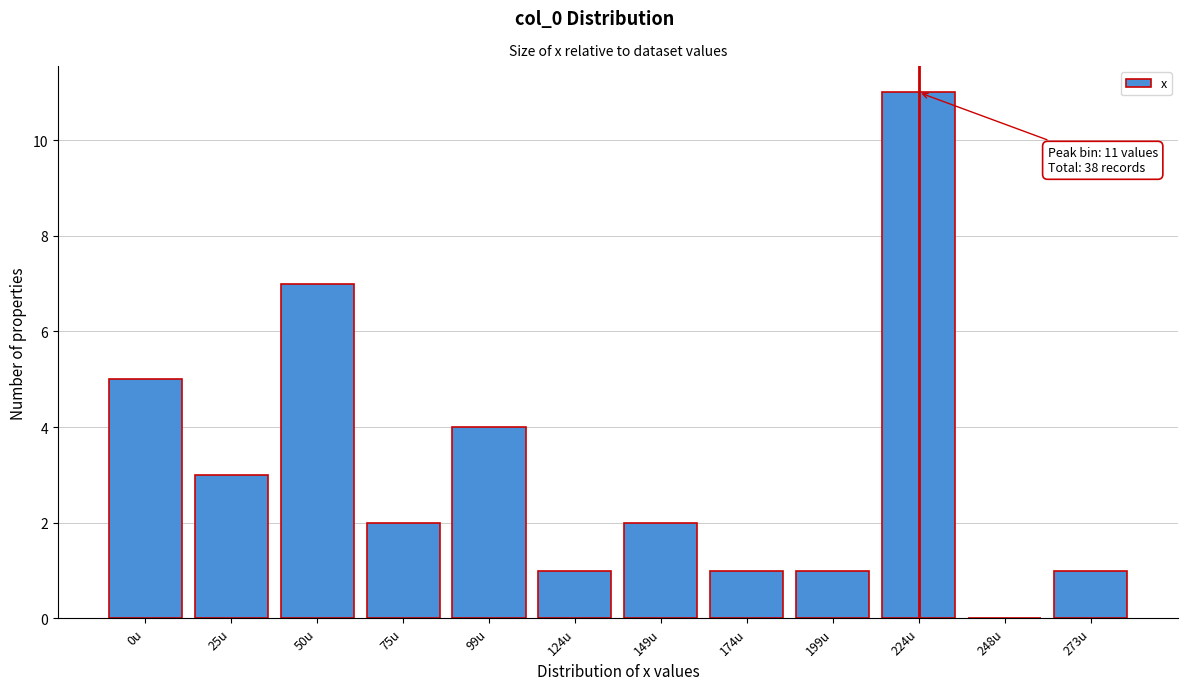

Reading left to right, what are all the values shown in this chart?

0u=5	25u=3	50u=7	75u=2	99u=4	124u=1	149u=2	174u=1	199u=1	224u=11	248u=0	273u=1